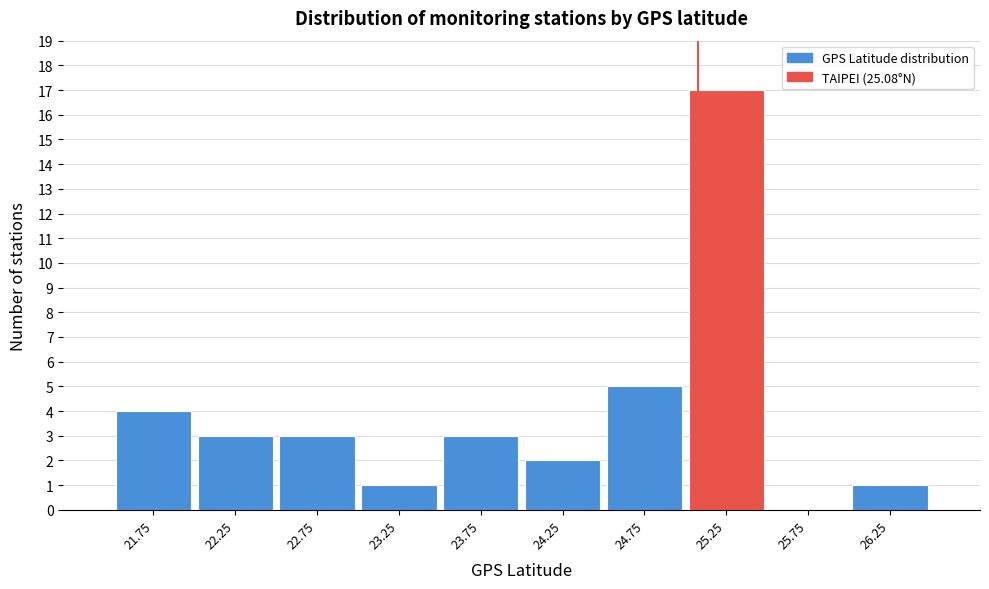

How tall is the bar that spans 22.5 to 23.0 on the x-axis? The values are not printed on the chart, so give them approximately, as read against the axis.

3